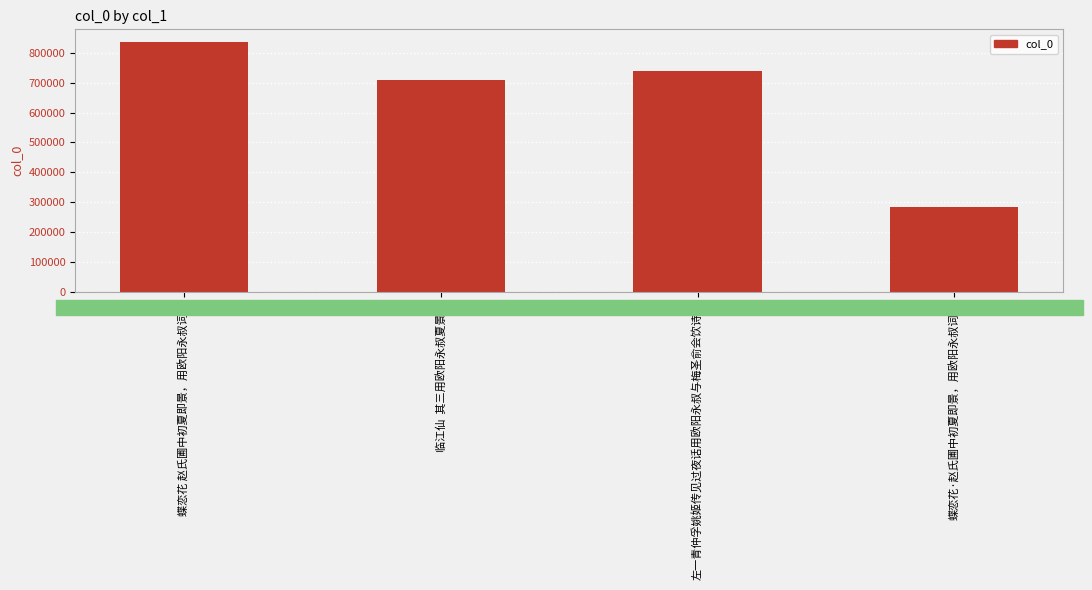

Reading left to right, what are all the values shown in this chart?

蝶恋花 赵氏圃中初夏即景，用欧阳永叔词韵=836205	临江仙  其三用欧阳永叔夏景韵=708360	左一青仲孚姚姬传见过夜话用欧阳永叔与梅圣俞会饮诗韵=740221	蝶恋花·赵氏圃中初夏即景，用欧阳永叔词韵=284267